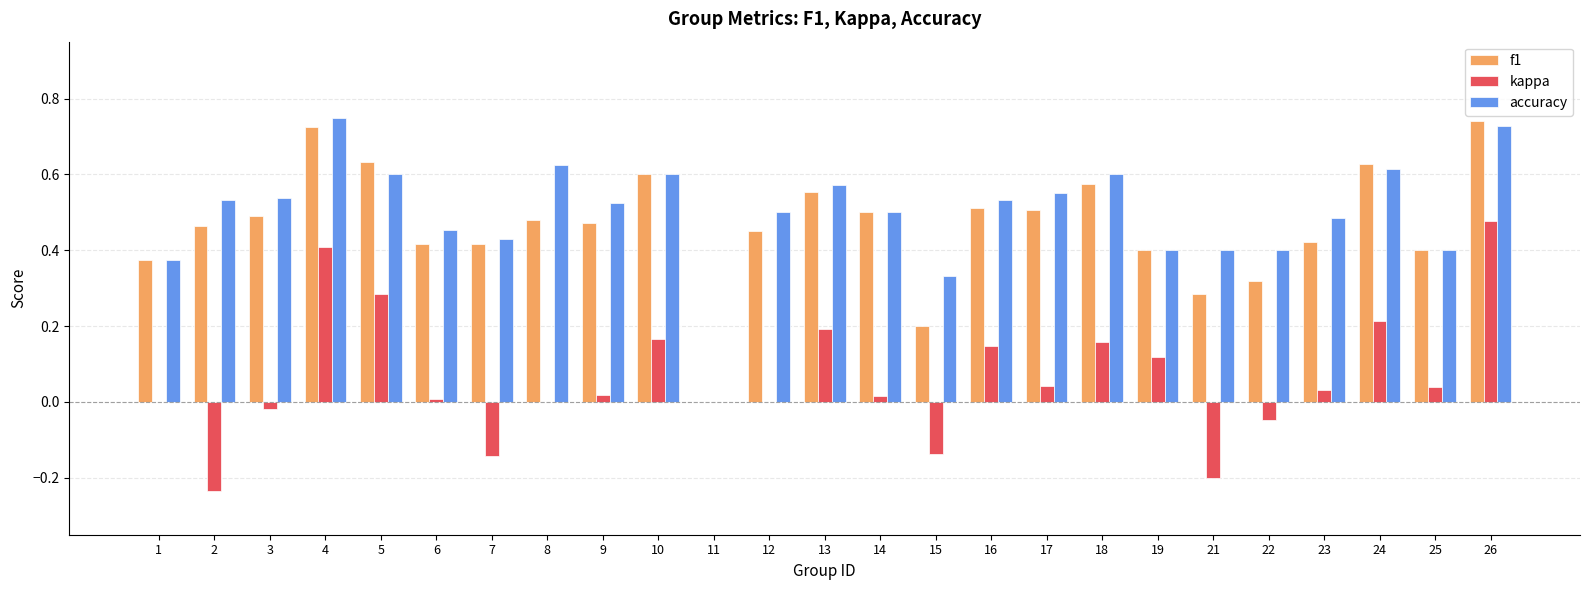

Is the value of kappa at 26 greater than the value of f1 at 7?

Yes